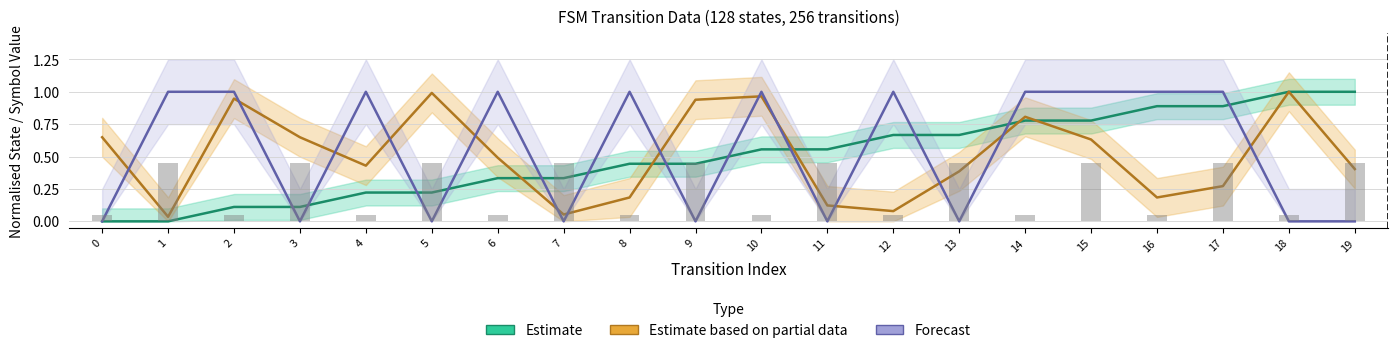

List the labels in order of Forecast value, smallest first.

0, 3, 5, 7, 9, 11, 13, 18, 19, 1, 2, 4, 6, 8, 10, 12, 14, 15, 16, 17